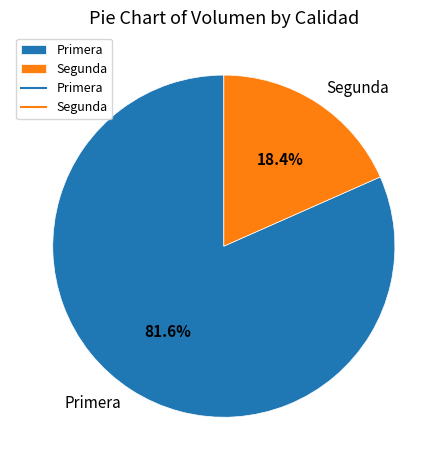

Between Segunda and Primera, which is larger?

Primera